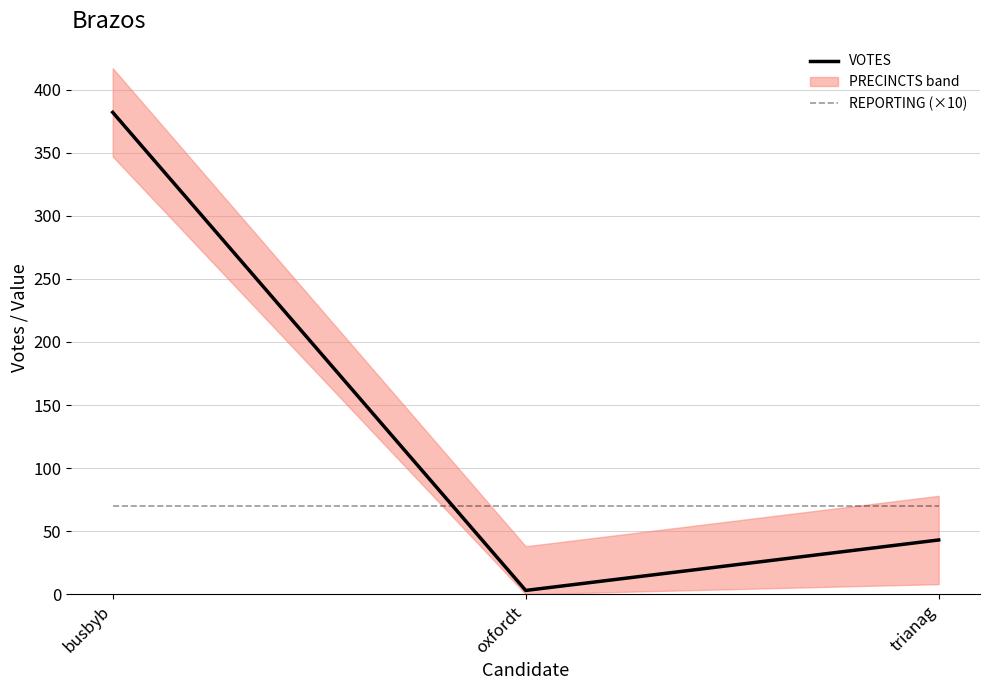

List the series in order of their peak value, lowest first.

REPORTING (×10), VOTES